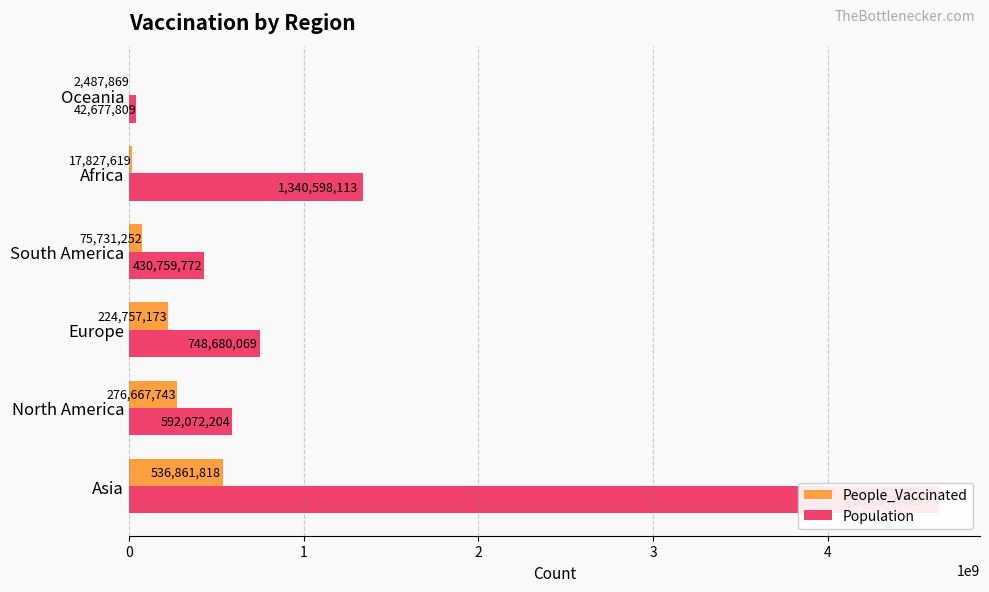

What is the value of the Population bar at the 6th from the left?

42677809